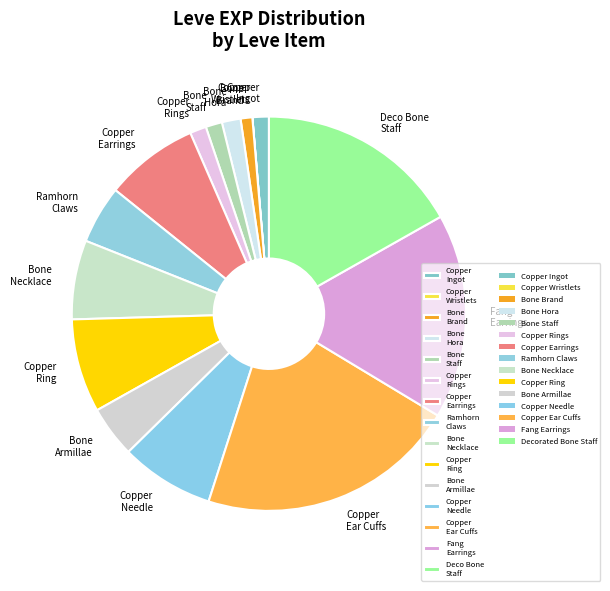

Is the sum of Copper Needle and Fang Earrings greater than half?

No